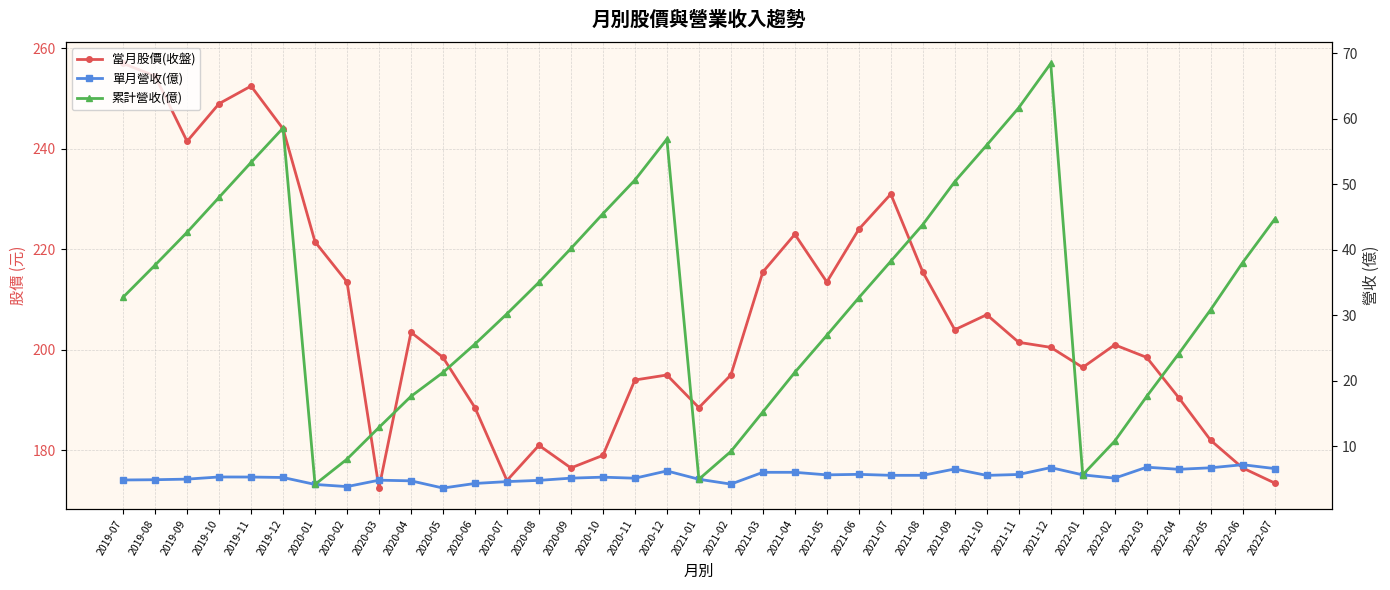

At how many categories does at least one series exceed 49?

37